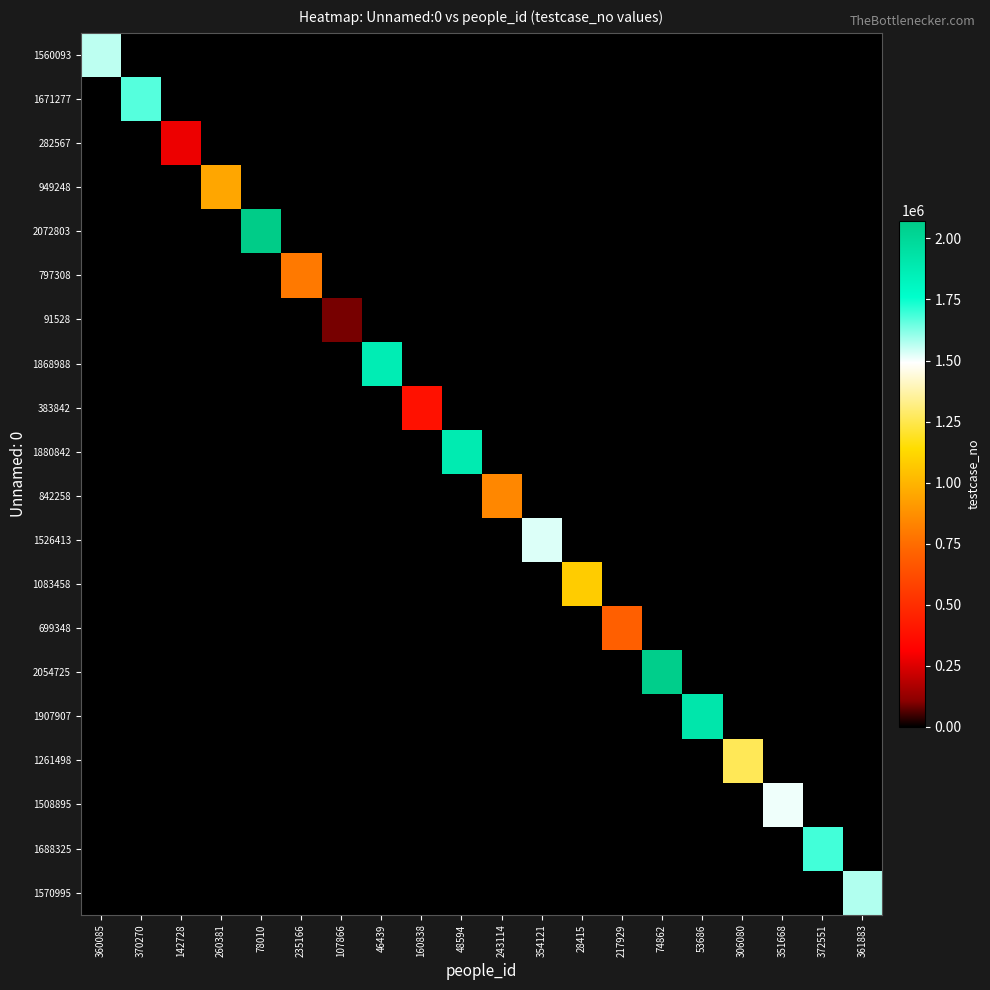

Reading right to left, list all the values displayed in this chart.

1560093: 361883=0	372551=0	351668=0	306080=0	53686=0	74862=0	217929=0	28415=0	354121=0	243114=0	48594=0	160838=0	46439=0	107866=0	235166=0	78010=0	260381=0	142728=0	370270=0	360085=1560094
1671277: 361883=0	372551=0	351668=0	306080=0	53686=0	74862=0	217929=0	28415=0	354121=0	243114=0	48594=0	160838=0	46439=0	107866=0	235166=0	78010=0	260381=0	142728=0	370270=1671278	360085=0
282567: 361883=0	372551=0	351668=0	306080=0	53686=0	74862=0	217929=0	28415=0	354121=0	243114=0	48594=0	160838=0	46439=0	107866=0	235166=0	78010=0	260381=0	142728=282568	370270=0	360085=0
949248: 361883=0	372551=0	351668=0	306080=0	53686=0	74862=0	217929=0	28415=0	354121=0	243114=0	48594=0	160838=0	46439=0	107866=0	235166=0	78010=0	260381=949249	142728=0	370270=0	360085=0
2072803: 361883=0	372551=0	351668=0	306080=0	53686=0	74862=0	217929=0	28415=0	354121=0	243114=0	48594=0	160838=0	46439=0	107866=0	235166=0	78010=2072804	260381=0	142728=0	370270=0	360085=0
797308: 361883=0	372551=0	351668=0	306080=0	53686=0	74862=0	217929=0	28415=0	354121=0	243114=0	48594=0	160838=0	46439=0	107866=0	235166=797309	78010=0	260381=0	142728=0	370270=0	360085=0
91528: 361883=0	372551=0	351668=0	306080=0	53686=0	74862=0	217929=0	28415=0	354121=0	243114=0	48594=0	160838=0	46439=0	107866=91529	235166=0	78010=0	260381=0	142728=0	370270=0	360085=0
1868988: 361883=0	372551=0	351668=0	306080=0	53686=0	74862=0	217929=0	28415=0	354121=0	243114=0	48594=0	160838=0	46439=1868989	107866=0	235166=0	78010=0	260381=0	142728=0	370270=0	360085=0
383842: 361883=0	372551=0	351668=0	306080=0	53686=0	74862=0	217929=0	28415=0	354121=0	243114=0	48594=0	160838=383843	46439=0	107866=0	235166=0	78010=0	260381=0	142728=0	370270=0	360085=0
1880842: 361883=0	372551=0	351668=0	306080=0	53686=0	74862=0	217929=0	28415=0	354121=0	243114=0	48594=1880843	160838=0	46439=0	107866=0	235166=0	78010=0	260381=0	142728=0	370270=0	360085=0
842258: 361883=0	372551=0	351668=0	306080=0	53686=0	74862=0	217929=0	28415=0	354121=0	243114=842259	48594=0	160838=0	46439=0	107866=0	235166=0	78010=0	260381=0	142728=0	370270=0	360085=0
1526413: 361883=0	372551=0	351668=0	306080=0	53686=0	74862=0	217929=0	28415=0	354121=1526414	243114=0	48594=0	160838=0	46439=0	107866=0	235166=0	78010=0	260381=0	142728=0	370270=0	360085=0
1083458: 361883=0	372551=0	351668=0	306080=0	53686=0	74862=0	217929=0	28415=1083459	354121=0	243114=0	48594=0	160838=0	46439=0	107866=0	235166=0	78010=0	260381=0	142728=0	370270=0	360085=0
699348: 361883=0	372551=0	351668=0	306080=0	53686=0	74862=0	217929=699349	28415=0	354121=0	243114=0	48594=0	160838=0	46439=0	107866=0	235166=0	78010=0	260381=0	142728=0	370270=0	360085=0
2054725: 361883=0	372551=0	351668=0	306080=0	53686=0	74862=2054726	217929=0	28415=0	354121=0	243114=0	48594=0	160838=0	46439=0	107866=0	235166=0	78010=0	260381=0	142728=0	370270=0	360085=0
1907907: 361883=0	372551=0	351668=0	306080=0	53686=1907908	74862=0	217929=0	28415=0	354121=0	243114=0	48594=0	160838=0	46439=0	107866=0	235166=0	78010=0	260381=0	142728=0	370270=0	360085=0
1261498: 361883=0	372551=0	351668=0	306080=1261499	53686=0	74862=0	217929=0	28415=0	354121=0	243114=0	48594=0	160838=0	46439=0	107866=0	235166=0	78010=0	260381=0	142728=0	370270=0	360085=0
1508895: 361883=0	372551=0	351668=1508896	306080=0	53686=0	74862=0	217929=0	28415=0	354121=0	243114=0	48594=0	160838=0	46439=0	107866=0	235166=0	78010=0	260381=0	142728=0	370270=0	360085=0
1688325: 361883=0	372551=1688326	351668=0	306080=0	53686=0	74862=0	217929=0	28415=0	354121=0	243114=0	48594=0	160838=0	46439=0	107866=0	235166=0	78010=0	260381=0	142728=0	370270=0	360085=0
1570995: 361883=1570996	372551=0	351668=0	306080=0	53686=0	74862=0	217929=0	28415=0	354121=0	243114=0	48594=0	160838=0	46439=0	107866=0	235166=0	78010=0	260381=0	142728=0	370270=0	360085=0